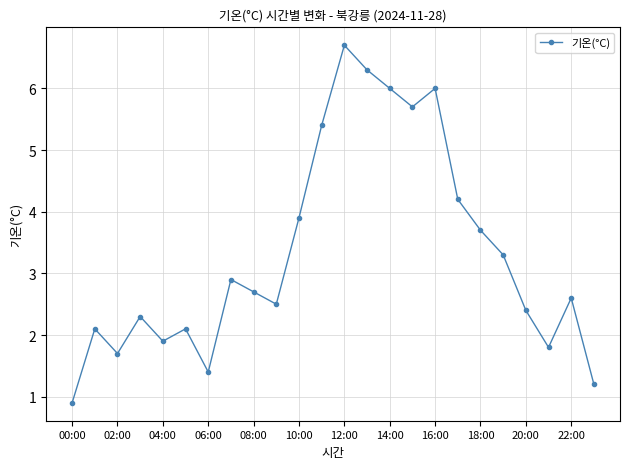

What is the average value?

3.3